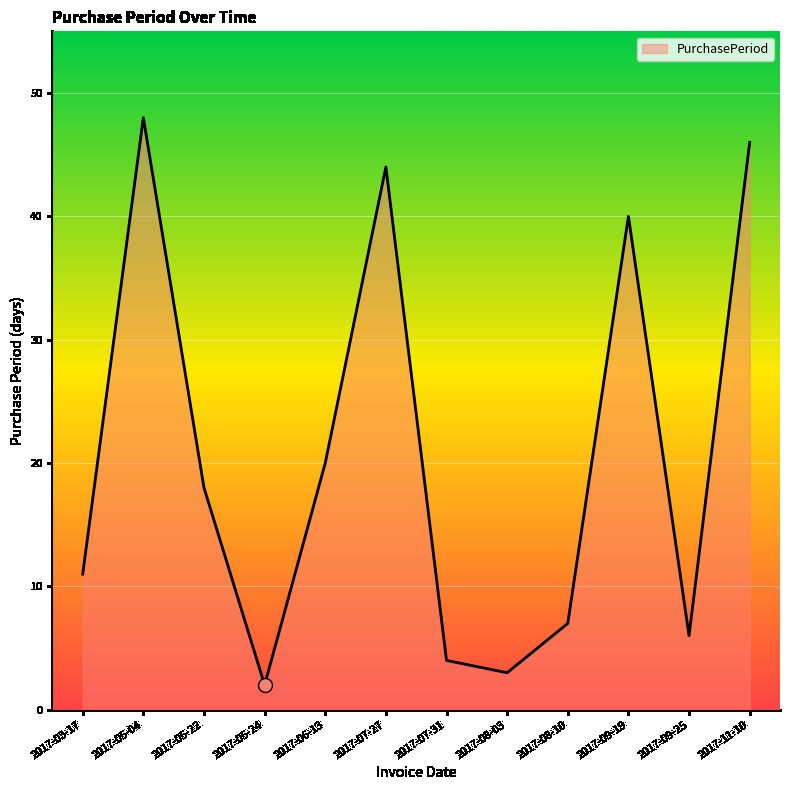

The chart shows a value of 7 at 2017-08-10. True or false?

True